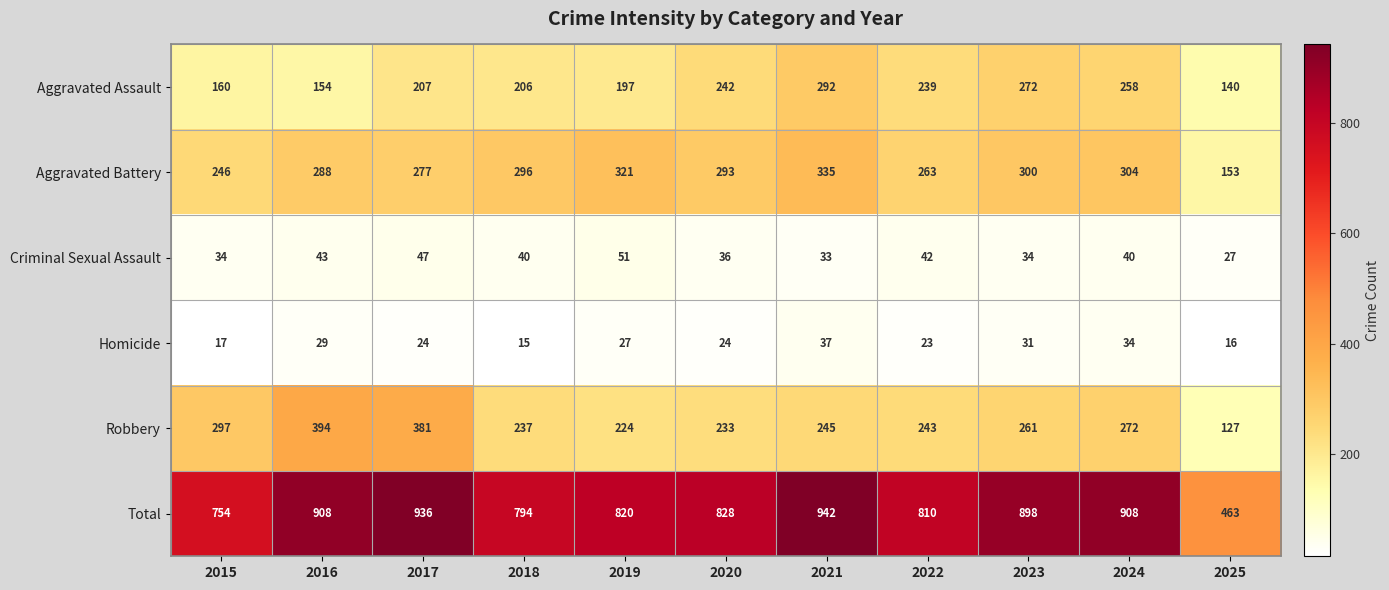

True or false: Aggravated Battery has a value of 296 at 2018.

True